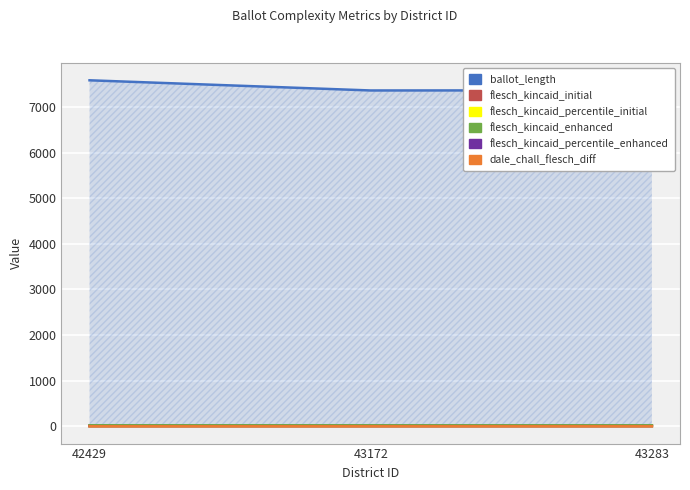

Rank the series at 43283 from highest to lowest value.

ballot_length, flesch_kincaid_initial, flesch_kincaid_enhanced, flesch_kincaid_percentile_enhanced, flesch_kincaid_percentile_initial, dale_chall_flesch_diff